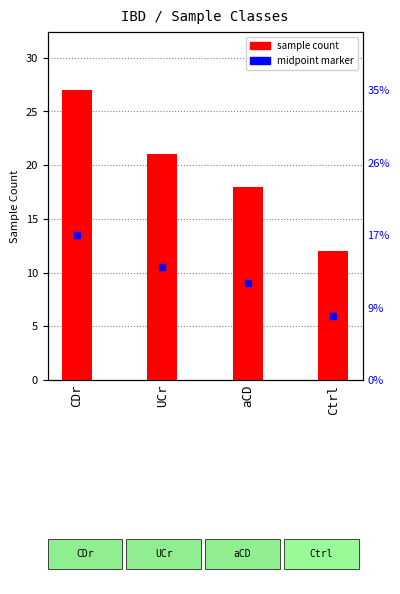

Which label corresponds to the smallest value in the chart?

Ctrl